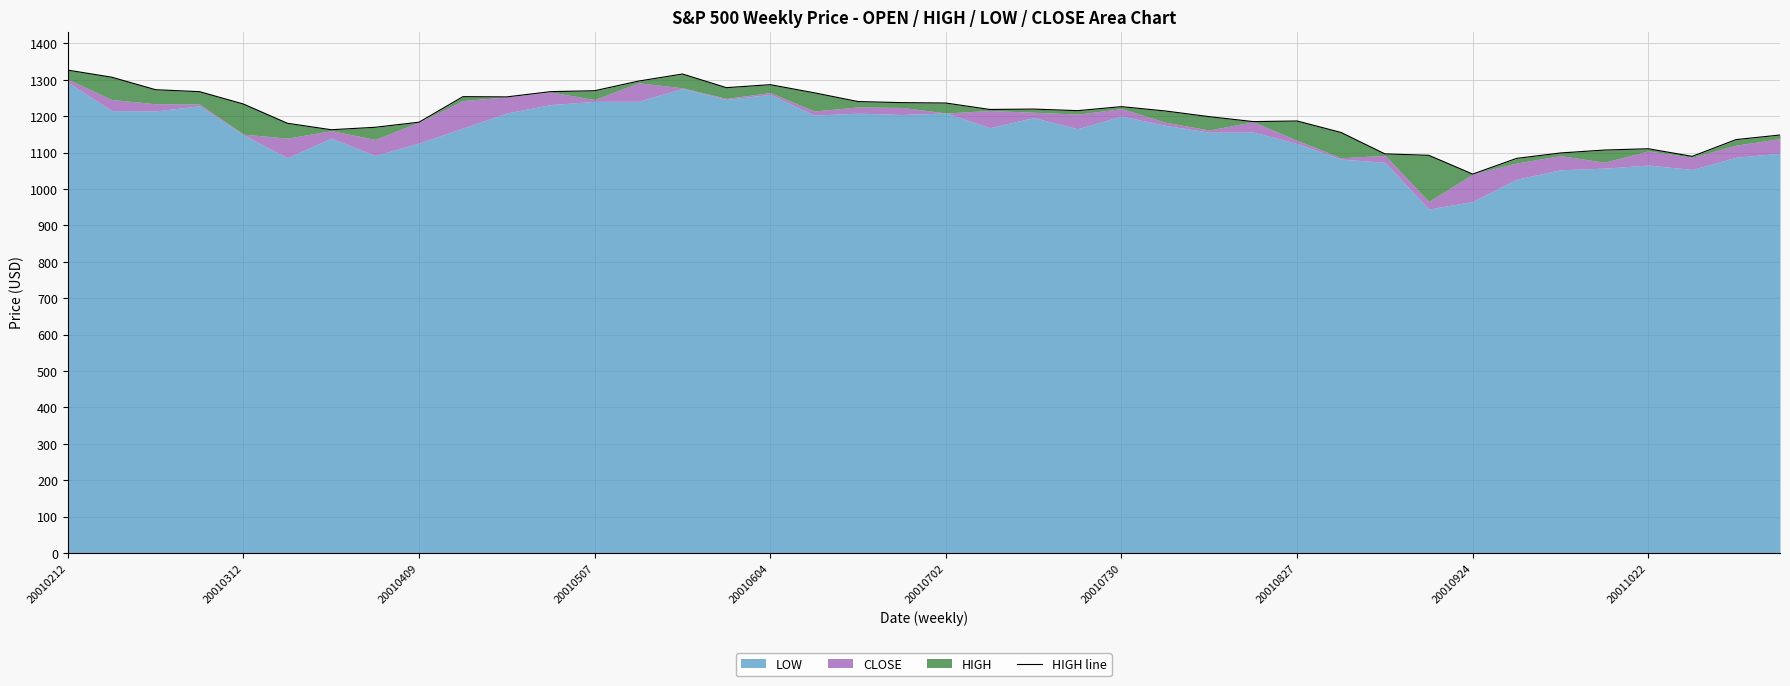

The chart shows a value of 447.0 at 20010212. True or false?

False